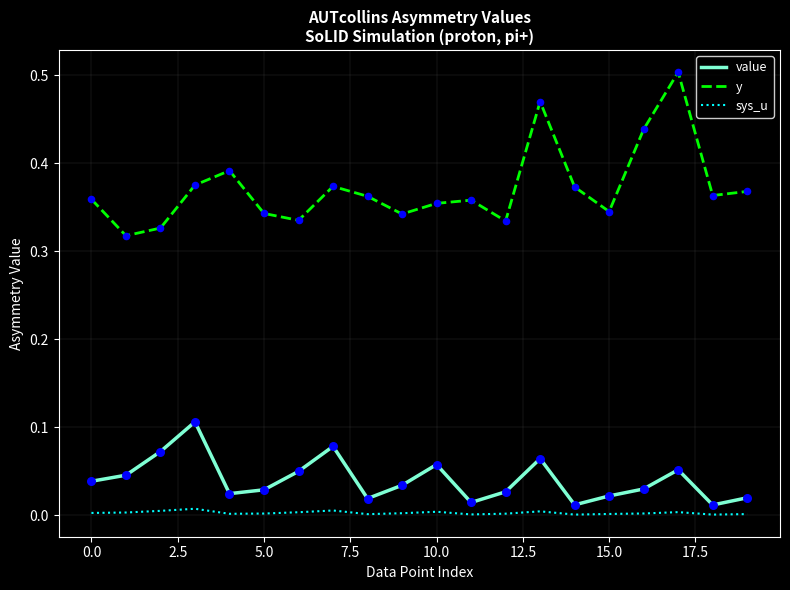

Which series has the largest range (max minus min)?

y